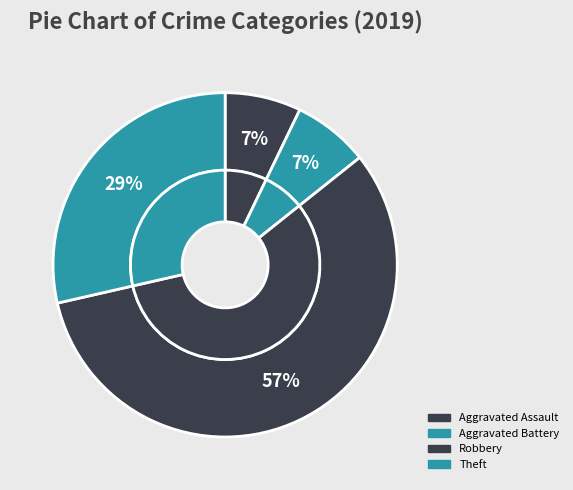

What is the change in value from Aggravated Assault to Theft?

+3